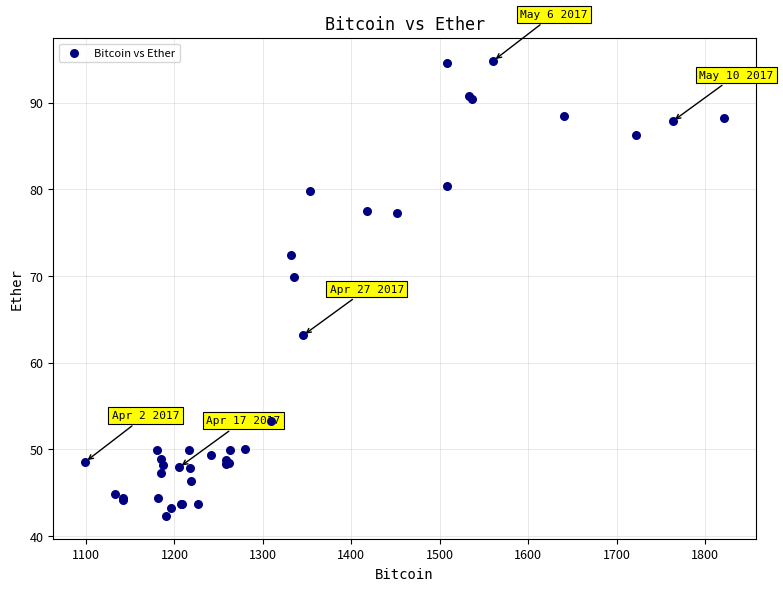

What Y value in the scatter plot is closest to 68?

69.8